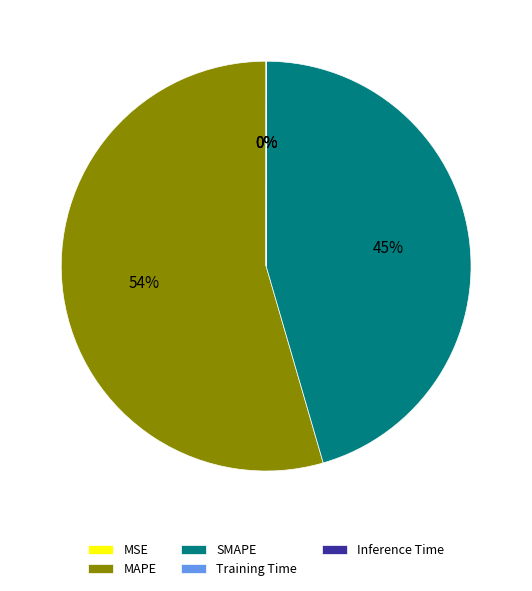

To the nearest percent, what is the average slice percentage?

20%